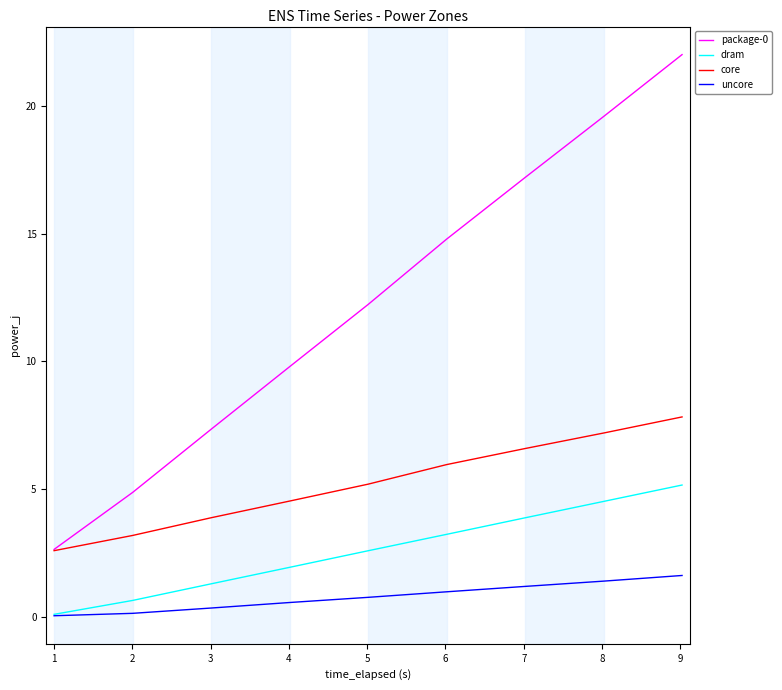

True or false: dram has more than 0 interior local peaks.

False